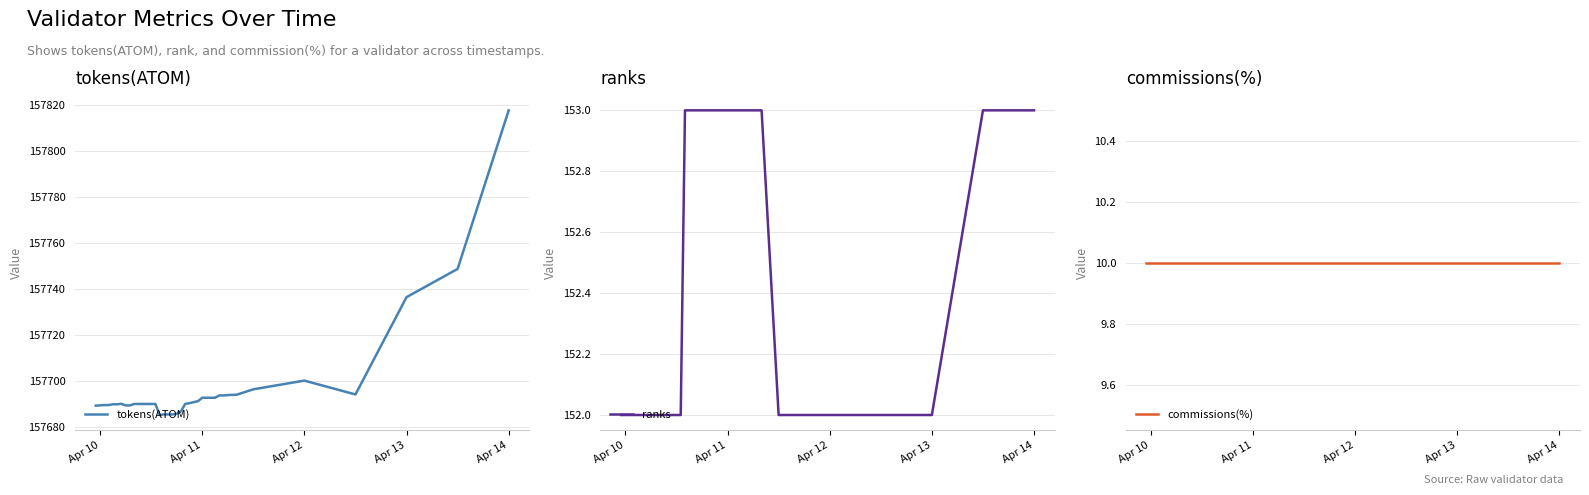

True or false: commissions(%) has more than 2 interior local peaks.

False